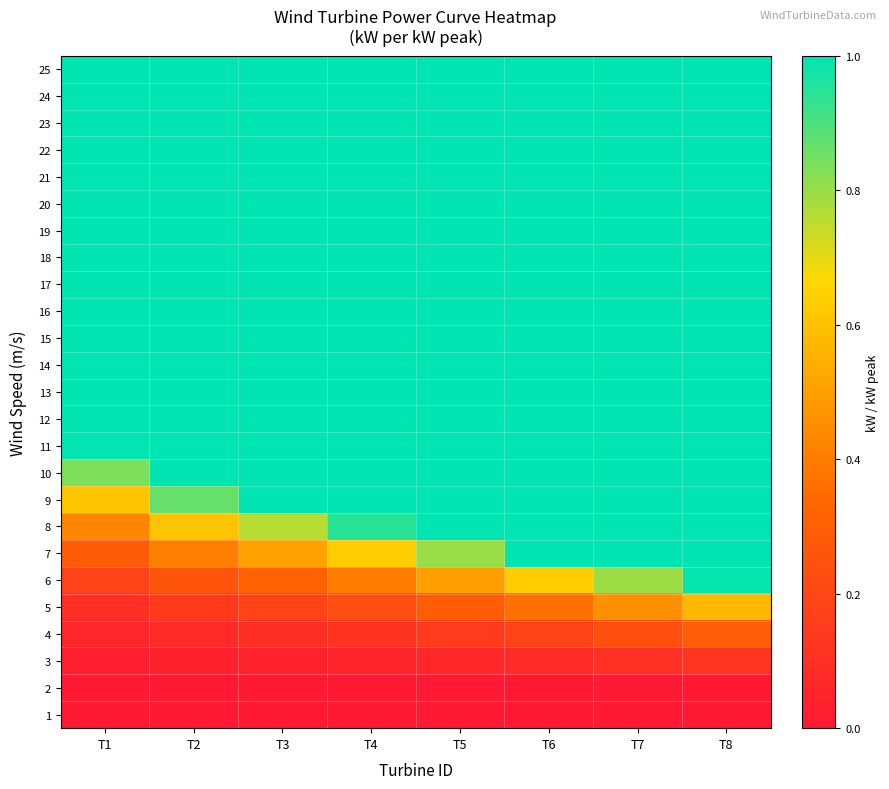

What is the spread (max minus min) of values at T6?

1.0